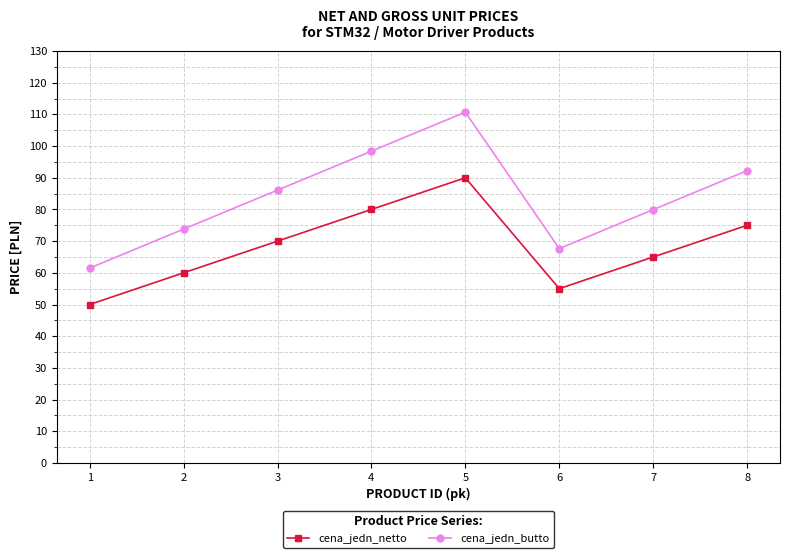

Rank the series at 4 from lowest to highest value.

cena_jedn_netto, cena_jedn_butto